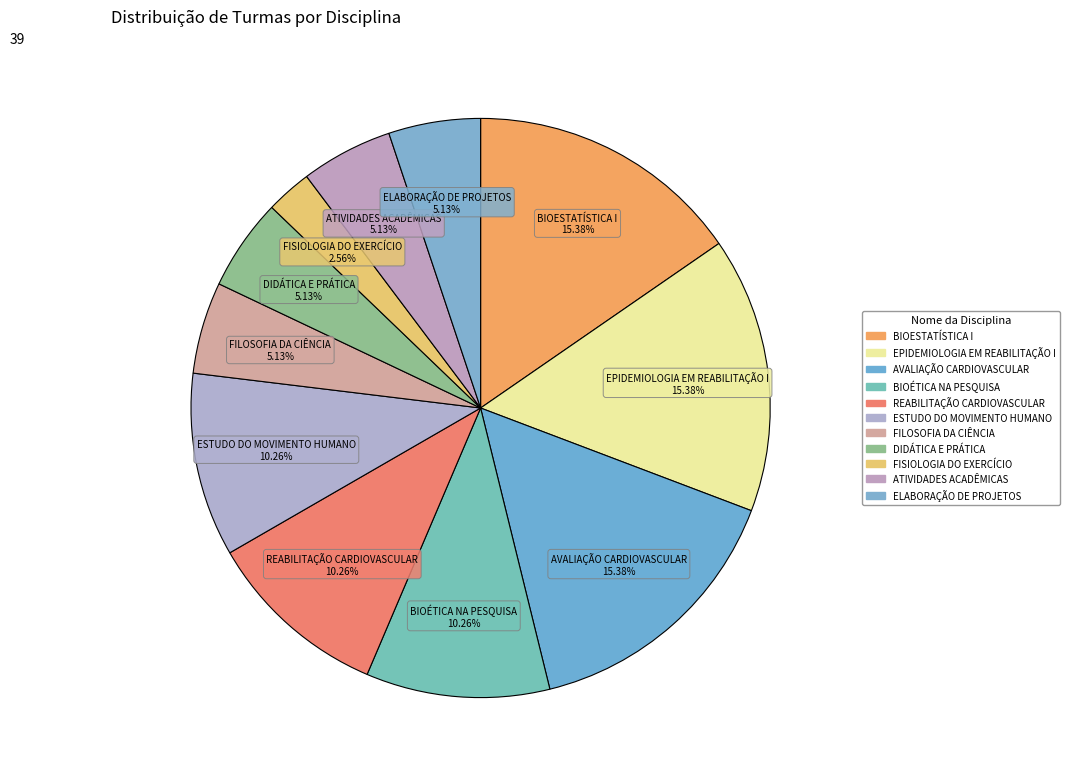

Rank the categories by value from highest to lowest.

BIOESTATÍSTICA I, EPIDEMIOLOGIA EM REABILITAÇÃO I, AVALIAÇÃO DOS SISTEMAS CARDIOVASCULAR E RESPIRATÓRIO, BIOÉTICA NA PESQUISA COM SERES HUMANOS, REABILITAÇÃO CARDIOVASCULAR E RESPIRATÓRIA, ESTUDO DO MOVIMENTO HUMANO, FILOSOFIA DA CIÊNCIA, DIDÁTICA E PRÁTICA DO ENSINO SUPERIOR, ATIVIDADES ACADÊMICAS, ELABORAÇÃO DE PROJETOS DE PESQUISA NA ÁREA DA REABILITAÇÃO, FISIOLOGIA DO EXERCÍCIO CLÍNICO